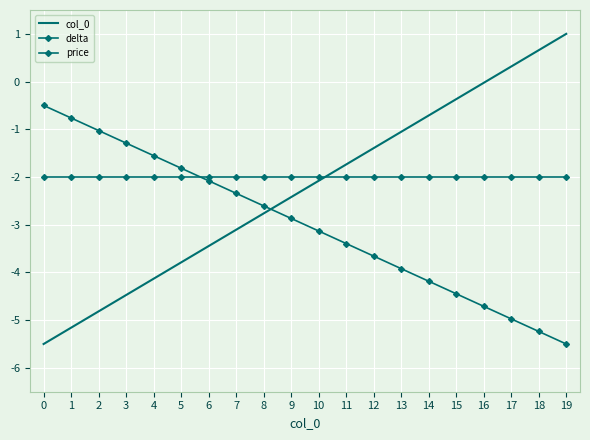

At 19, list the series in order from smallest to largest.

delta, price, col_0